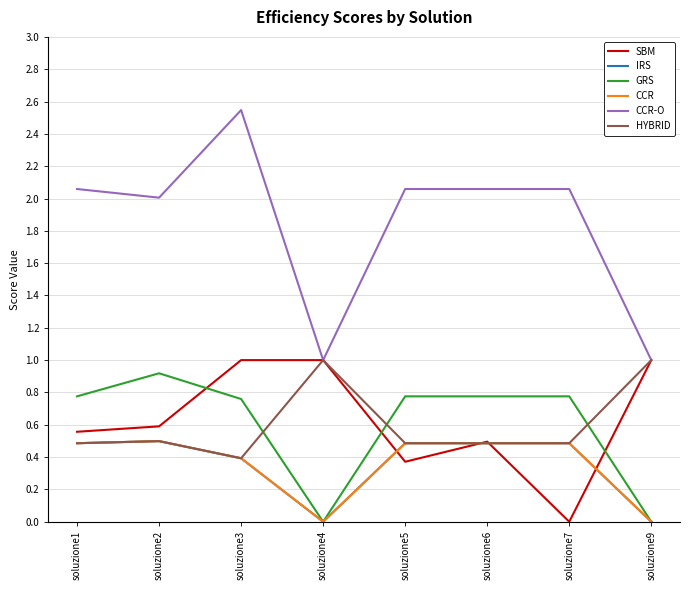

Does the chart have visible grid lines?

Yes